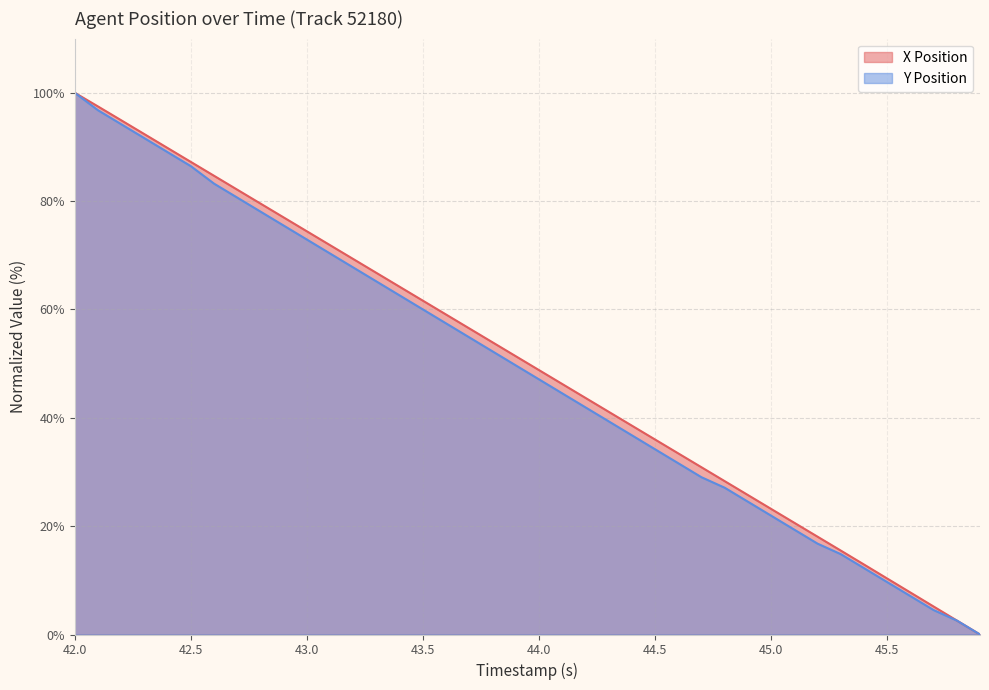

True or false: Y Position has more than 1 points higher than both neighbors.

False